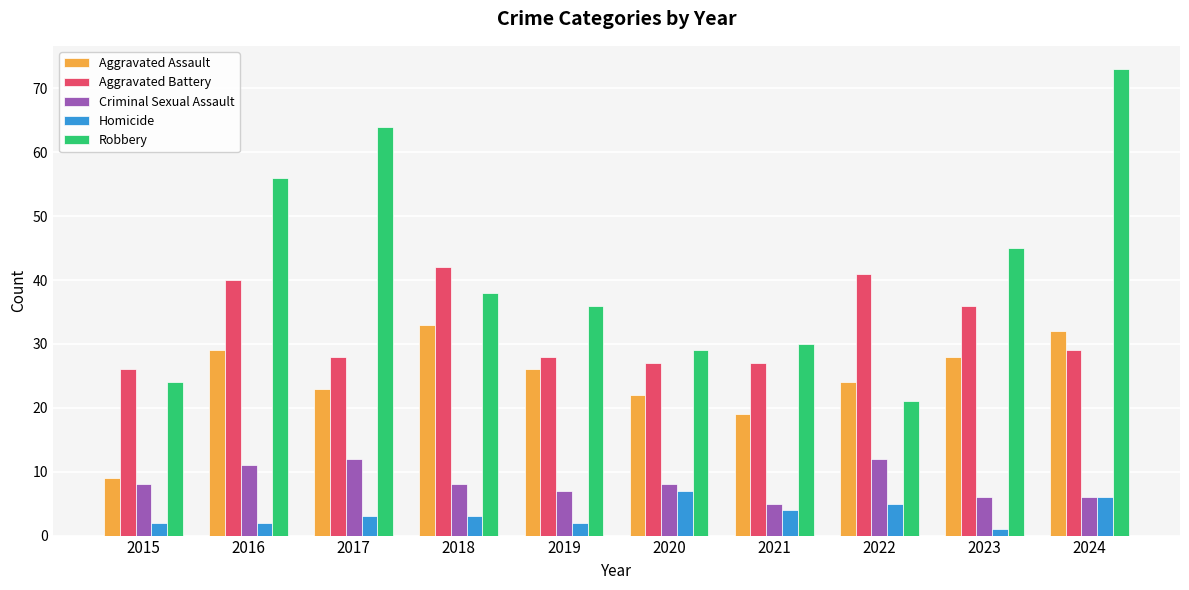

What is the value of the Aggravated Battery bar at the 7th from the left?

27